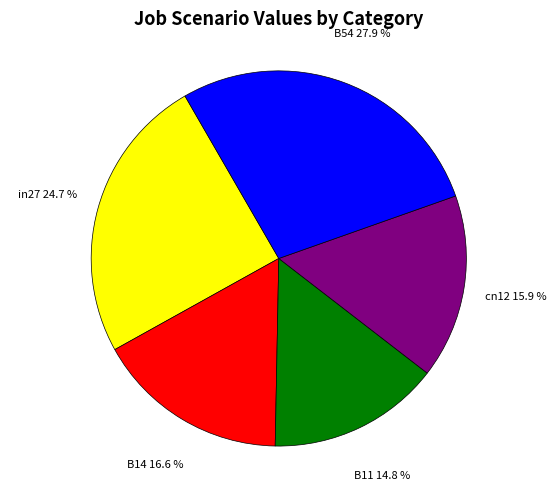

Is there a majority slice in this chart?

No